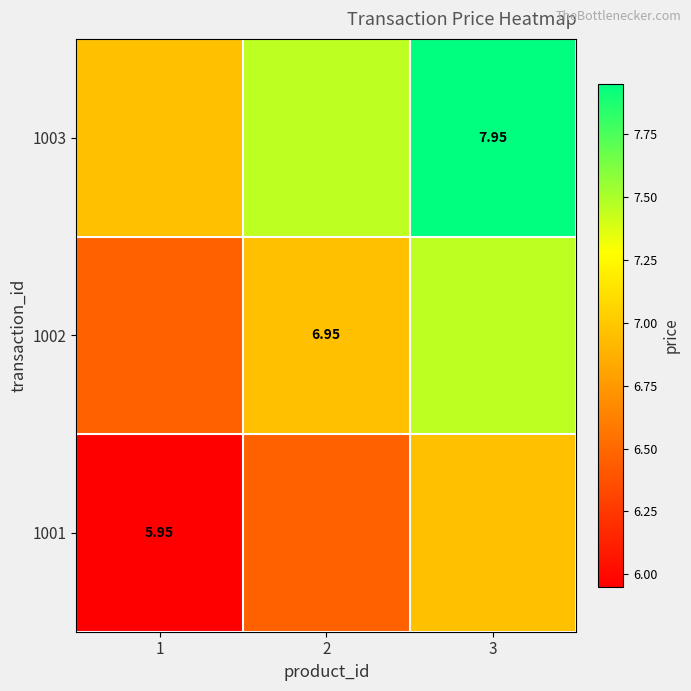

Is the value of 1001 at 1 greater than the value of 1002 at 2?

No